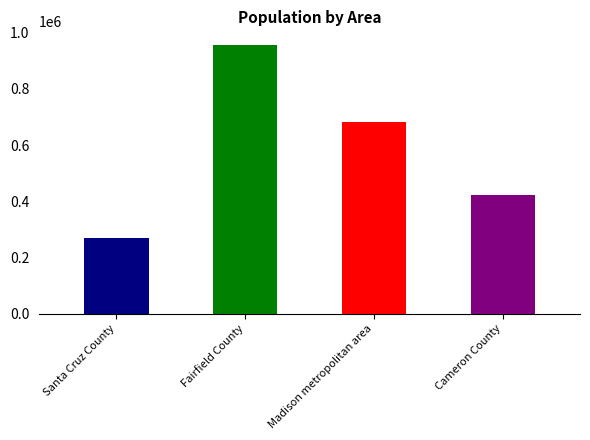

What is the value of the 4th bar from the left?

421017